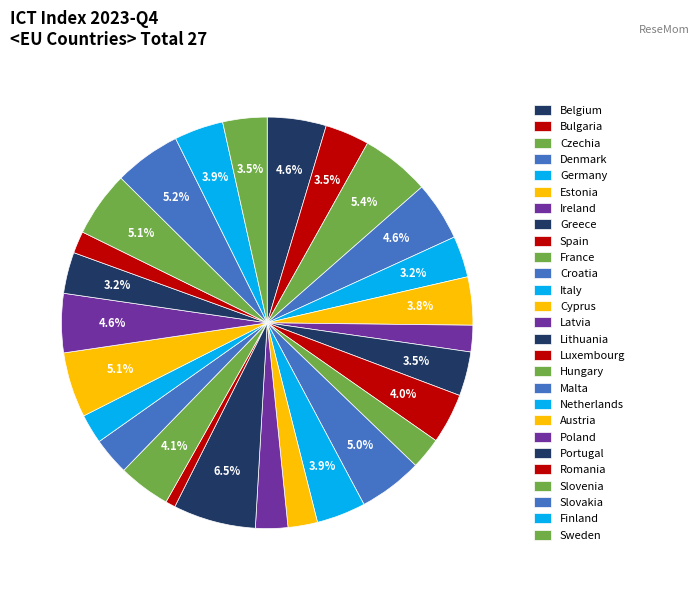

Is there a majority slice in this chart?

No